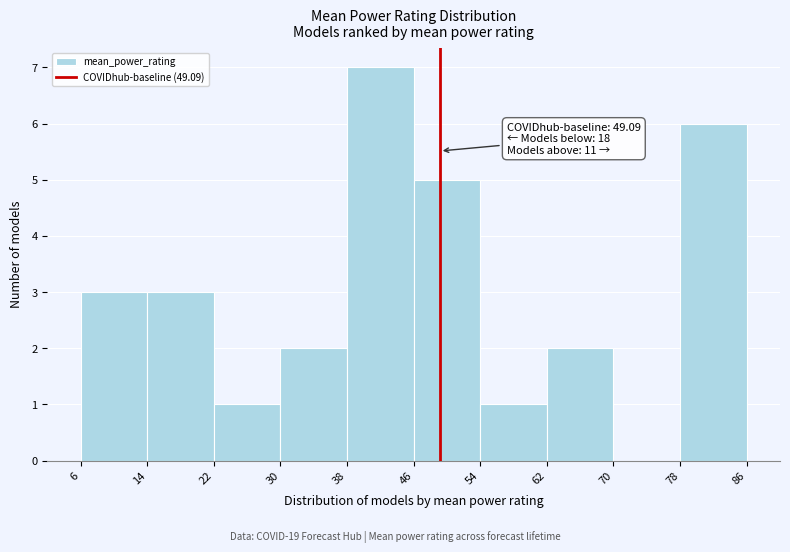

Which range on the x-axis has the tallest bar?

38 to 46